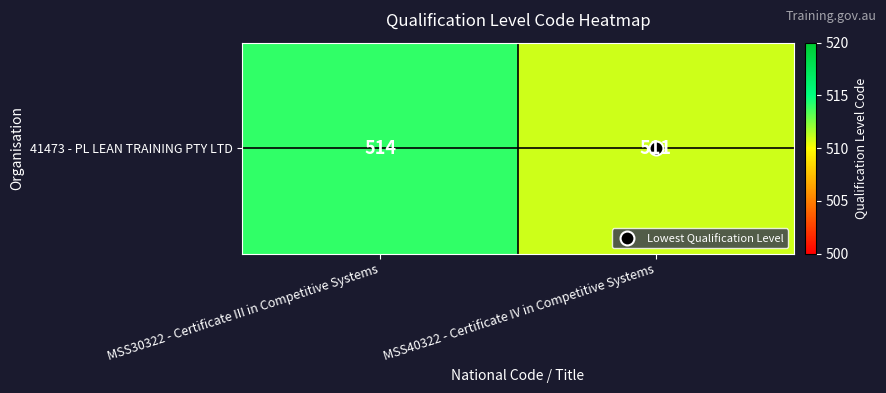

What is the ratio of the value at MSS30322 - Certificate III in Competitive Systems to the value at MSS40322 - Certificate IV in Competitive Systems?

1.0